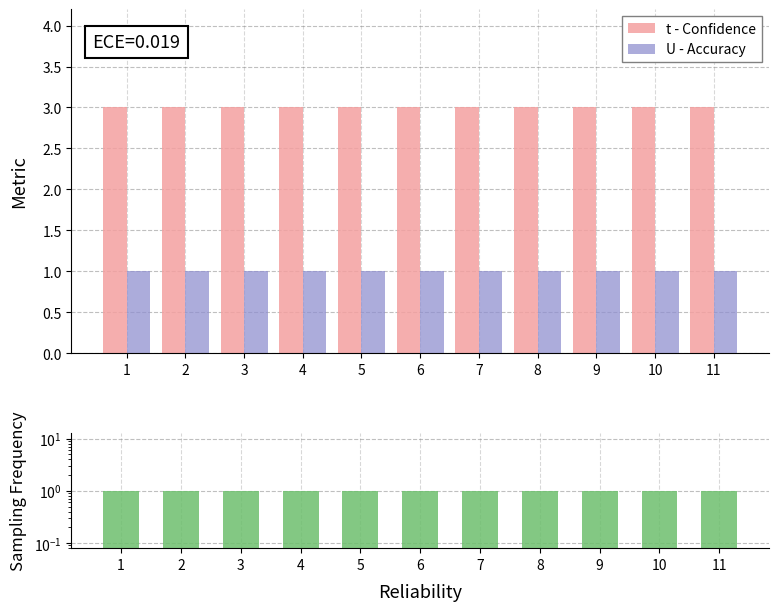

Which series has the largest range (max minus min)?

t - Confidence